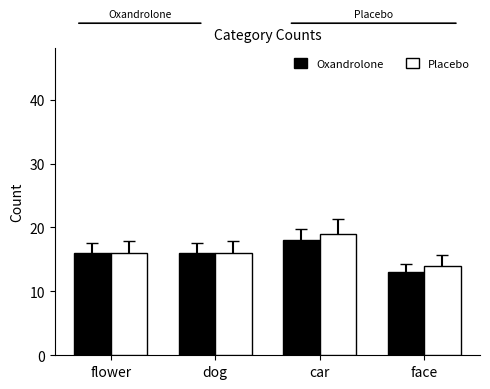

What is the label of the 2nd bar from the right?

car